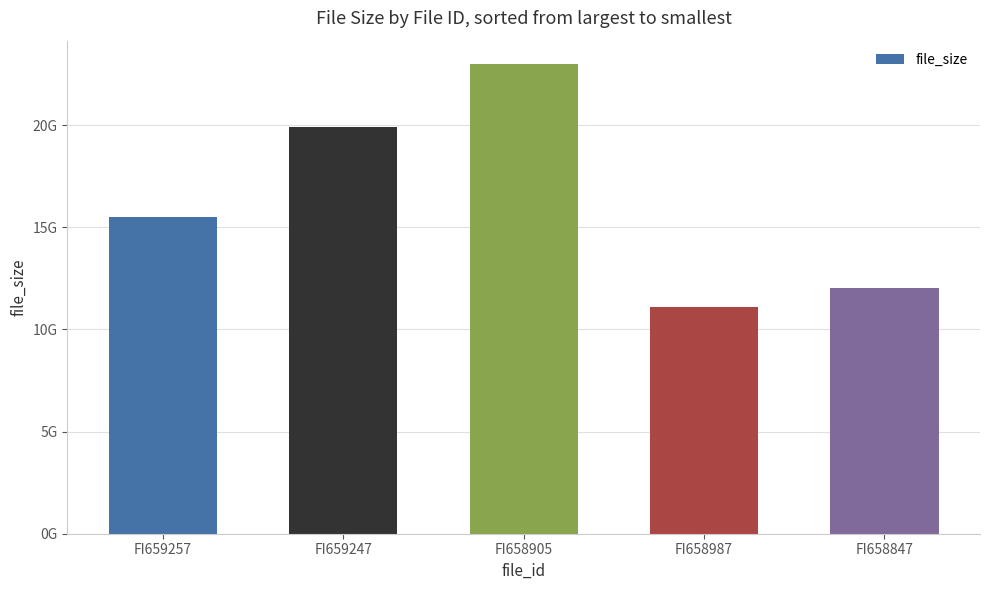

What is the value of the 2nd bar from the left?

19885790043